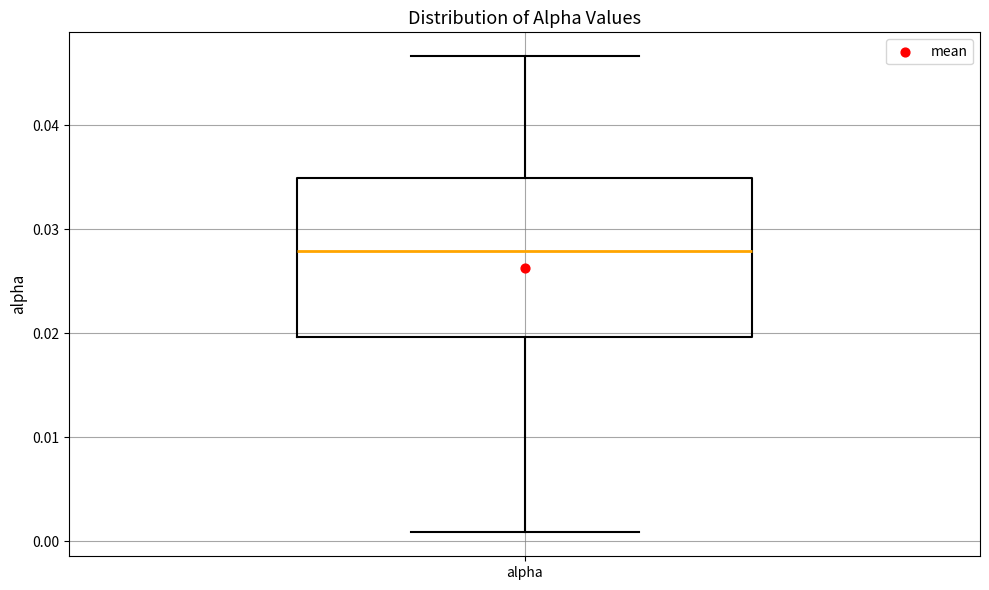

Transcribe this box plot: give where the median line is, the range the box spans, and where the two whiskers end, as read against the y-axis. The values are not printed on the chart, so give them approximately, as read against the axis.

median 0.028, box 0.020 to 0.035, whiskers 0.001 to 0.047